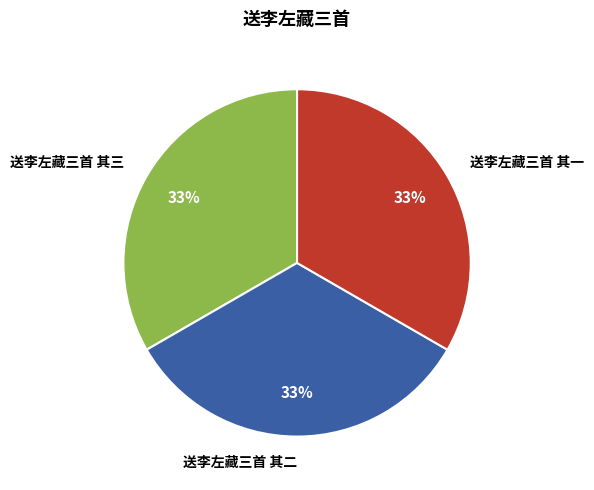

Does 送李左藏三首 其二 represent more than half of the total?

No